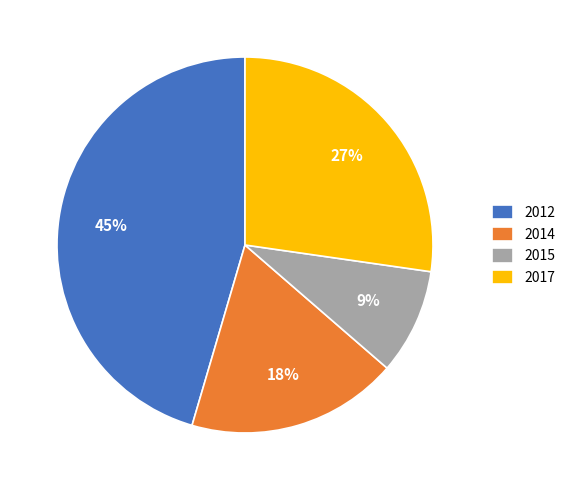

True or false: 2015 accounts for 9% of the total.

True